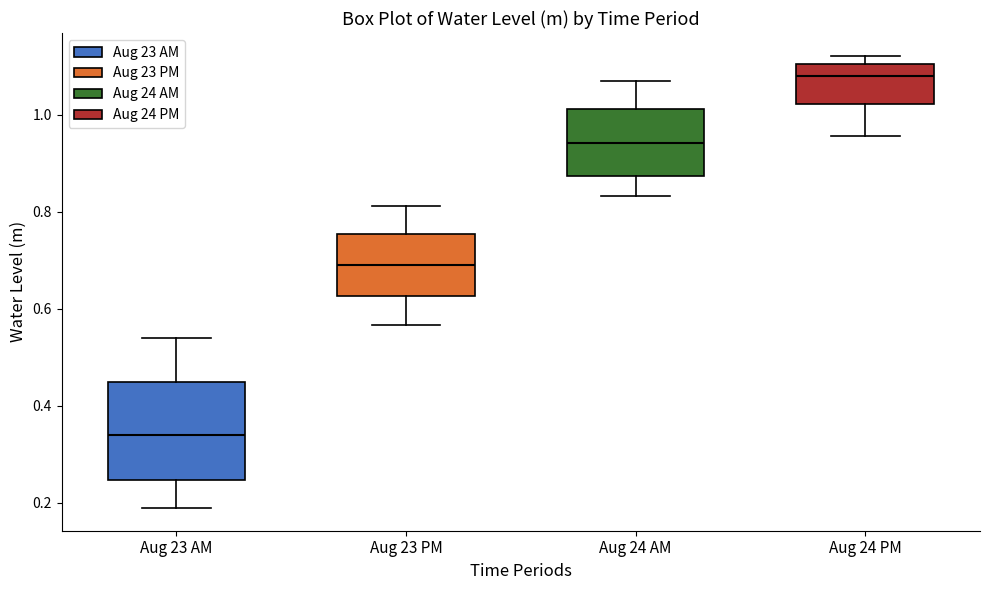

Reading left to right, read every box against the y-axis: the position of its median line, the range the box covers, and the ends of its whiskers. The values are not printed on the chart, so give them approximately, as read against the axis.

Aug 23 AM: median 0.34, box 0.24 to 0.44, whiskers 0.18 to 0.54
Aug 23 PM: median 0.70, box 0.62 to 0.76, whiskers 0.56 to 0.82
Aug 24 AM: median 0.94, box 0.88 to 1.02, whiskers 0.84 to 1.08
Aug 24 PM: median 1.08, box 1.02 to 1.10, whiskers 0.96 to 1.12